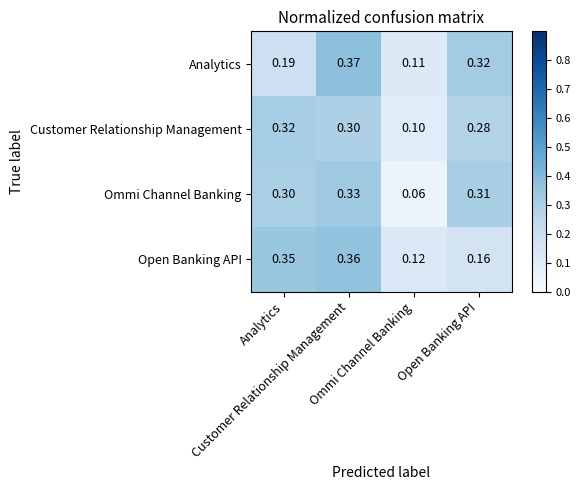

Between Customer Relationship Management and Ommi Channel Banking, which series saw the biggest shift?

Ommi Channel Banking